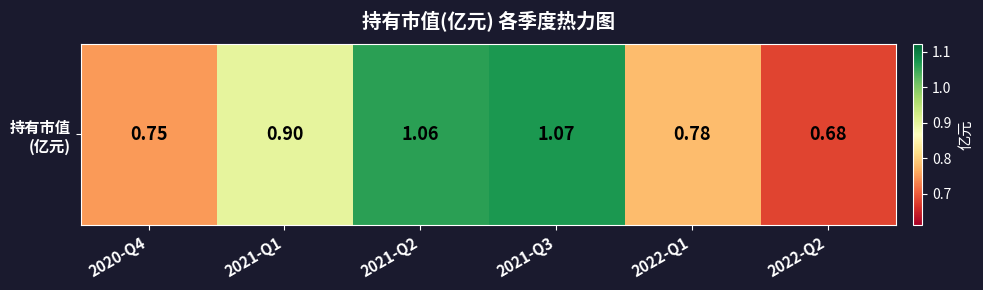

Rank the categories by value from lowest to highest.

2022-Q2, 2020-Q4, 2022-Q1, 2021-Q1, 2021-Q2, 2021-Q3